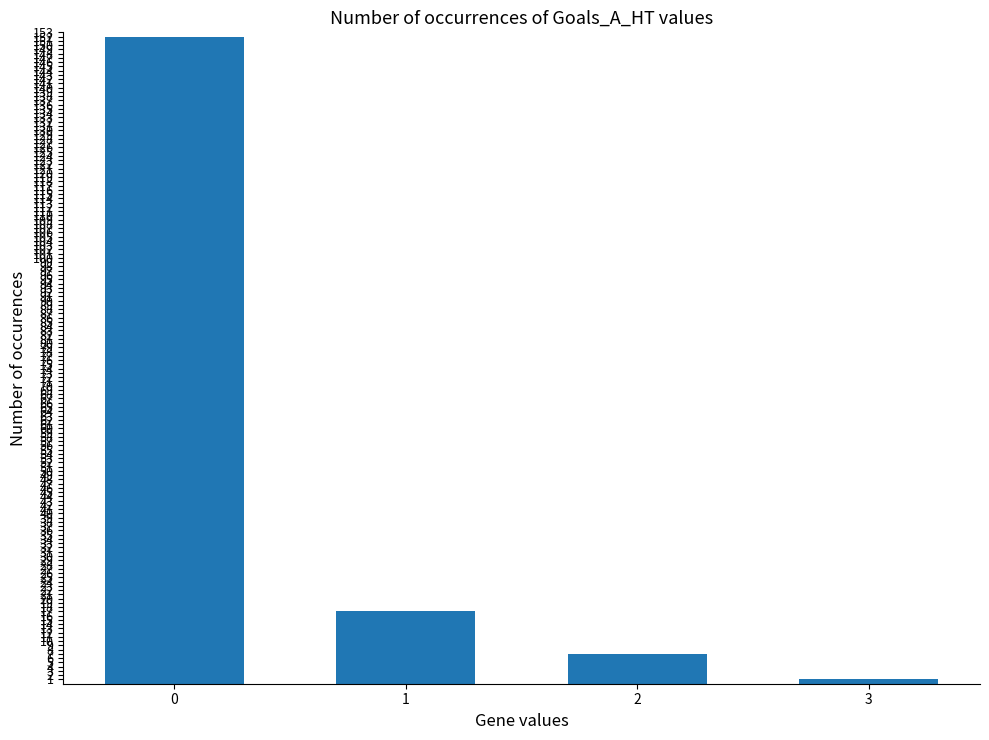

How many data points are less than 17?

2